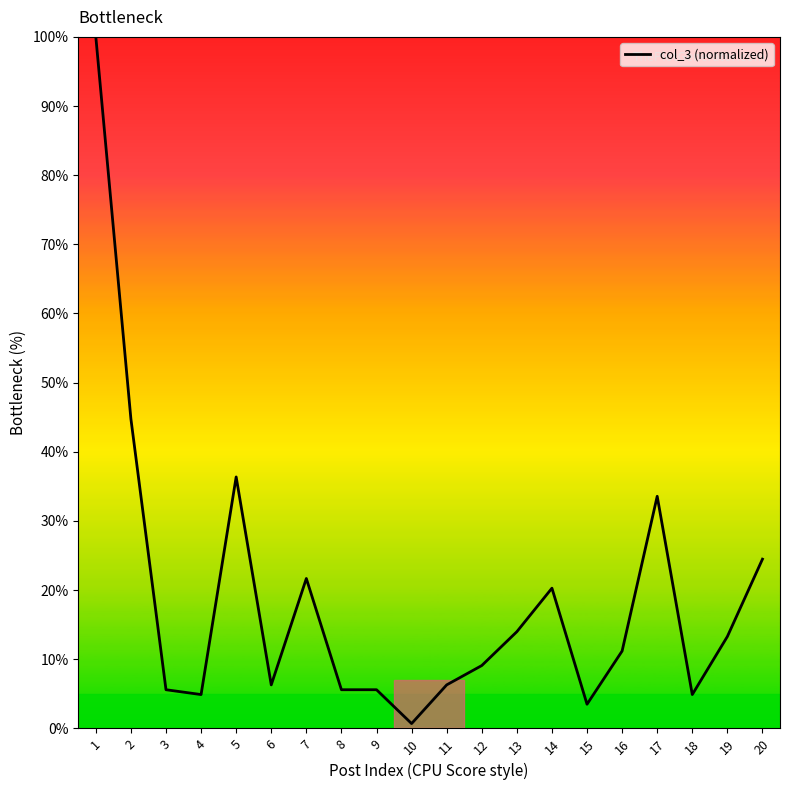

Does the chart have visible grid lines?

No